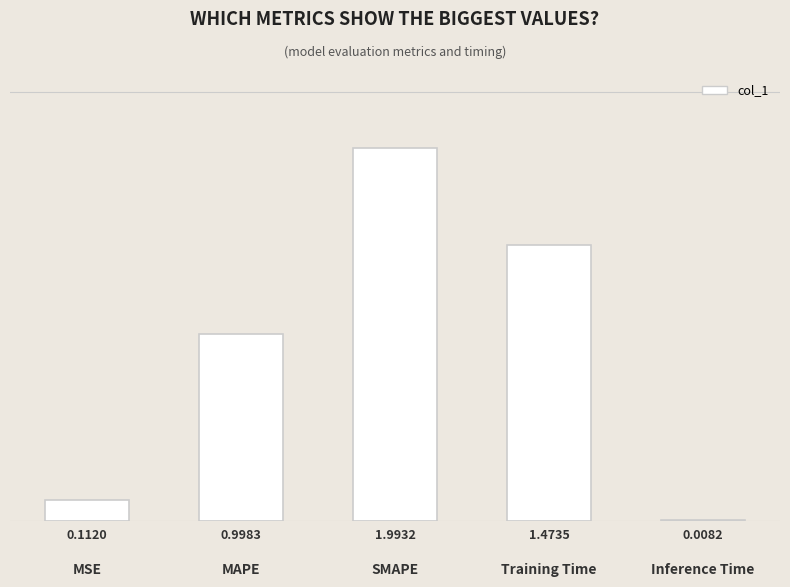

Rank the categories by value from highest to lowest.

SMAPE, Training Time, MAPE, MSE, Inference Time